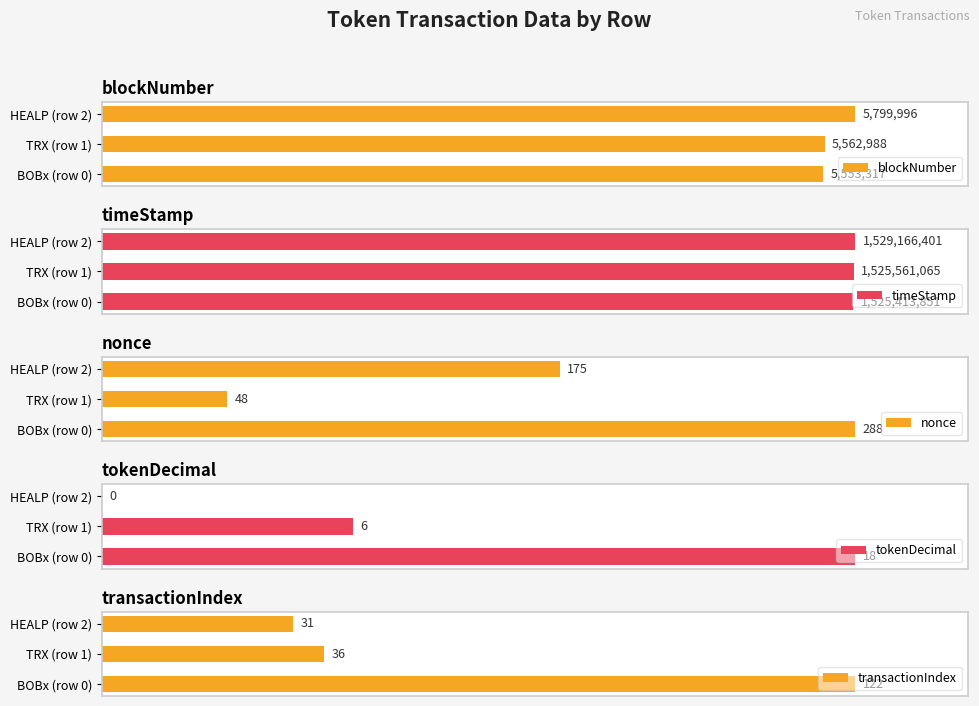

How many groups of bars are there?

3